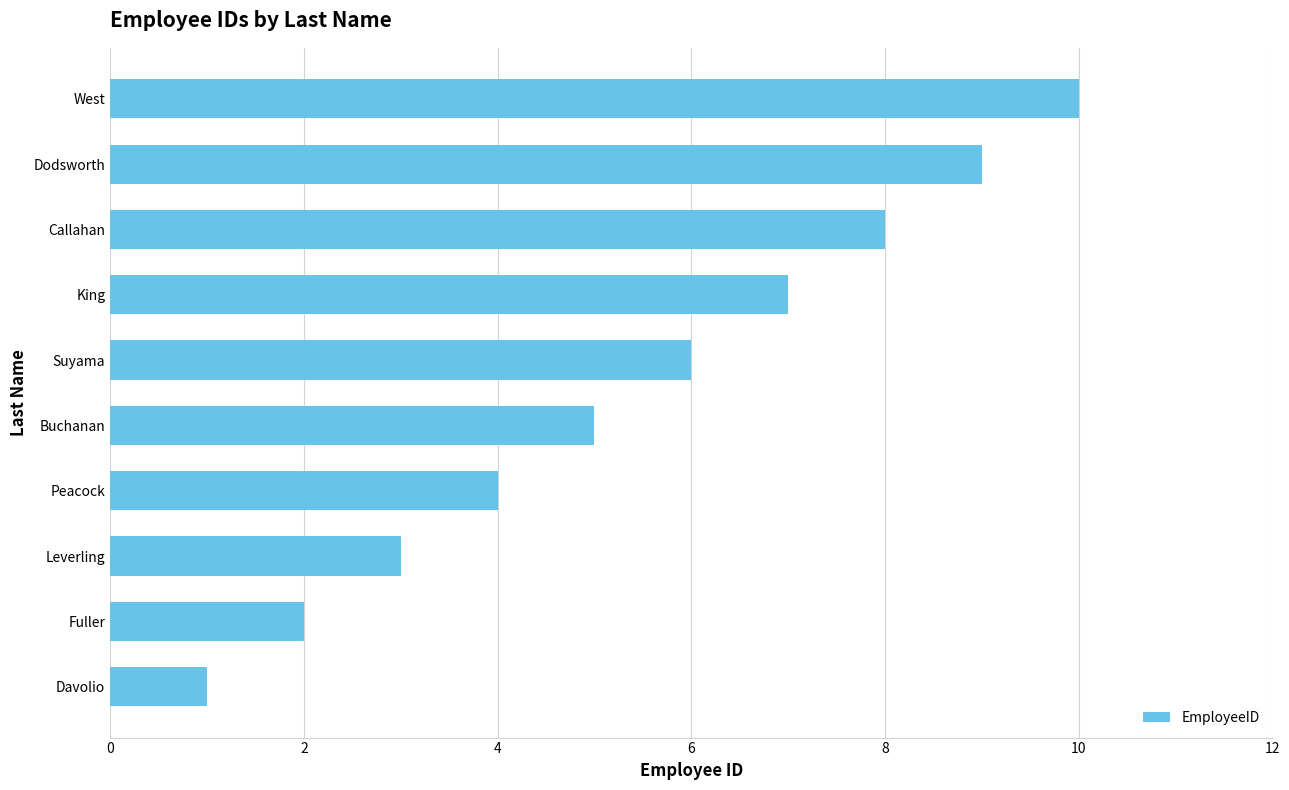

What is the minimum value shown in the chart?

1